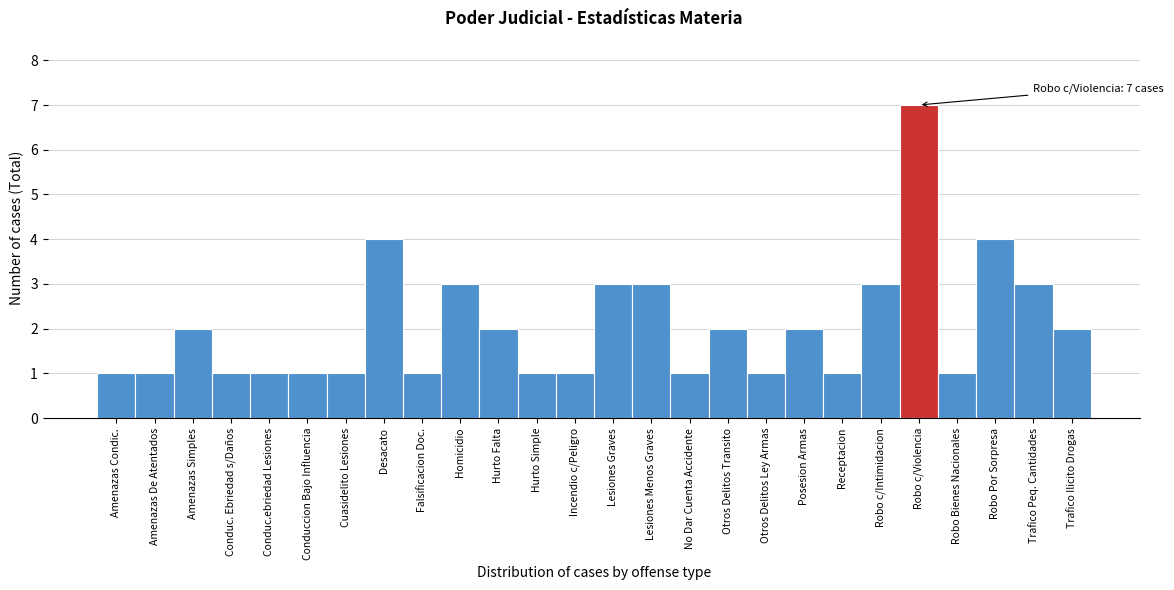

Reading left to right, list all the values displayed in this chart.

1	1	2	1	1	1	1	4	1	3	2	1	1	3	3	1	2	1	2	1	3	7	1	4	3	2